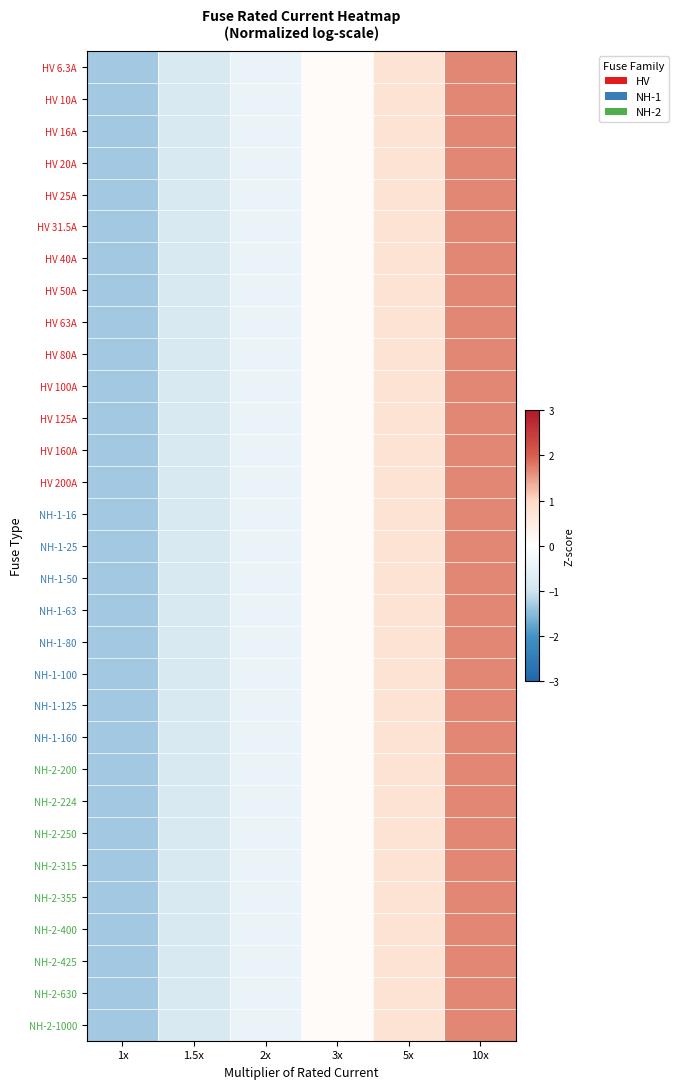

Rank the series by their maximum value, from lowest to highest.

HV 6.3A, HV 125A, HV 160A, NH-1-125, NH-1-160, NH-2-400, HV 31.5A, HV 50A, HV 63A, HV 100A, HV 200A, NH-1-50, NH-1-63, NH-1-100, NH-2-200, NH-2-250, NH-2-425, NH-2-1000, HV 16A, HV 20A, NH-1-16, HV 10A, HV 40A, HV 80A, NH-1-80, NH-2-355, HV 25A, NH-1-25, NH-2-224, NH-2-315, NH-2-630